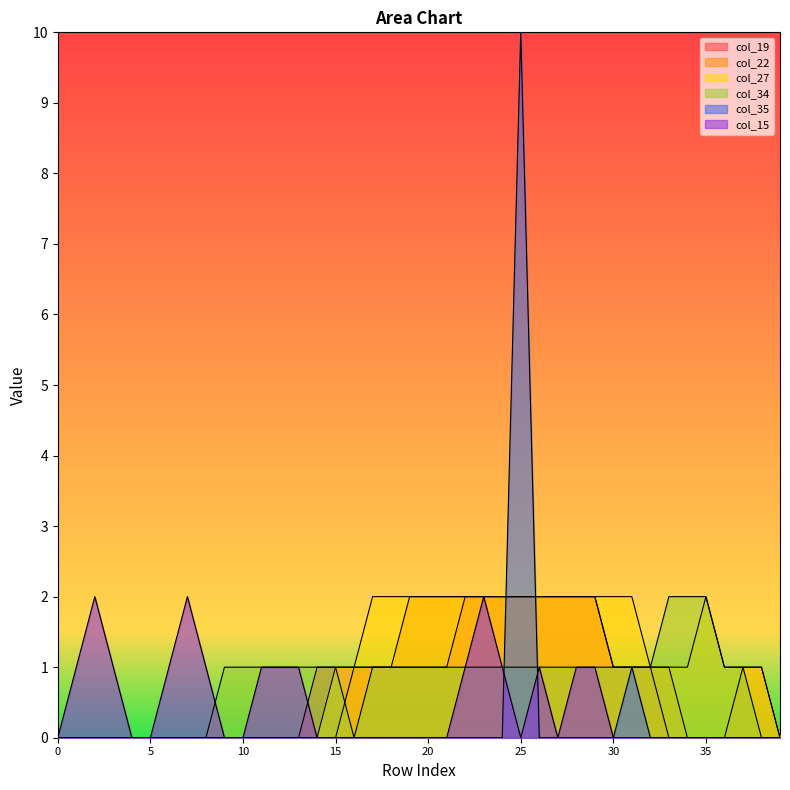

True or false: col_22 and col_34 cross at least once.

True